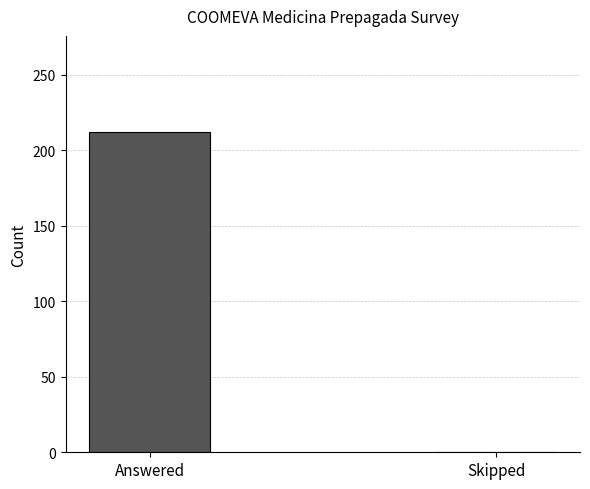

Does the chart contain stacked bars?

No